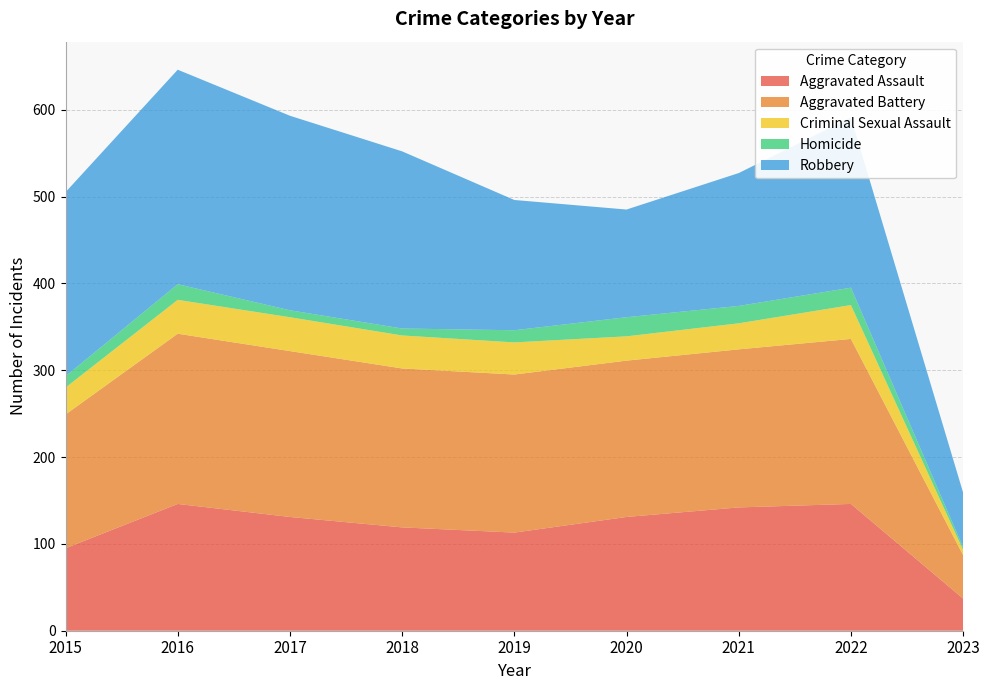

Reading left to right, extract all data points from this chart.

Aggravated Assault: 95	146	131	119	113	131	142	146	37
Aggravated Battery: 154	196	191	183	182	180	182	190	50
Criminal Sexual Assault: 31	39	39	38	37	28	30	39	6
Homicide: 13	18	8	8	14	22	20	20	3
Robbery: 212	247	224	204	150	124	153	196	63